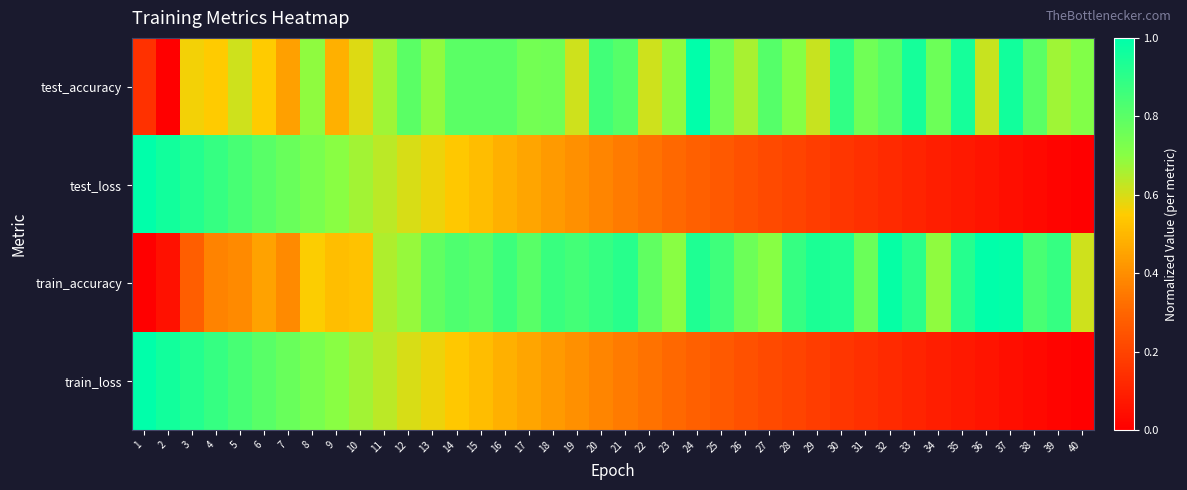

Reading left to right, extract all data points from this chart.

test_accuracy: 1=0.1	2=0.0	3=0.6	4=0.6	5=0.6	6=0.6	7=0.4	8=0.7	9=0.5	10=0.6	11=0.7	12=0.8	13=0.7	14=0.8	15=0.8	16=0.8	17=0.7	18=0.8	19=0.6	20=0.9	21=0.8	22=0.6	23=0.7	24=1.0	25=0.8	26=0.7	27=0.8	28=0.7	29=0.6	30=0.9	31=0.8	32=0.8	33=1.0	34=0.8	35=1.0	36=0.6	37=1.0	38=0.8	39=0.7	40=0.7
test_loss: 1=1.0	2=1.0	3=0.9	4=0.9	5=0.8	6=0.8	7=0.8	8=0.7	9=0.7	10=0.7	11=0.6	12=0.6	13=0.6	14=0.5	15=0.5	16=0.5	17=0.5	18=0.4	19=0.4	20=0.4	21=0.4	22=0.3	23=0.3	24=0.3	25=0.3	26=0.2	27=0.2	28=0.2	29=0.2	30=0.2	31=0.1	32=0.1	33=0.1	34=0.1	35=0.1	36=0.1	37=0.0	38=0.0	39=0.0	40=0.0
train_accuracy: 1=0.0	2=0.1	3=0.3	4=0.4	5=0.4	6=0.4	7=0.4	8=0.6	9=0.5	10=0.5	11=0.7	12=0.7	13=0.8	14=0.8	15=0.8	16=0.9	17=0.8	18=0.9	19=0.9	20=0.9	21=0.9	22=0.8	23=0.7	24=0.9	25=0.9	26=0.8	27=0.7	28=0.9	29=0.9	30=0.9	31=0.8	32=1.0	33=0.9	34=0.7	35=0.9	36=1.0	37=1.0	38=0.8	39=0.9	40=0.6
train_loss: 1=1.0	2=1.0	3=0.9	4=0.9	5=0.8	6=0.8	7=0.8	8=0.7	9=0.7	10=0.7	11=0.6	12=0.6	13=0.6	14=0.5	15=0.5	16=0.5	17=0.5	18=0.4	19=0.4	20=0.4	21=0.4	22=0.3	23=0.3	24=0.3	25=0.3	26=0.2	27=0.2	28=0.2	29=0.2	30=0.2	31=0.1	32=0.1	33=0.1	34=0.1	35=0.1	36=0.1	37=0.0	38=0.0	39=0.0	40=0.0